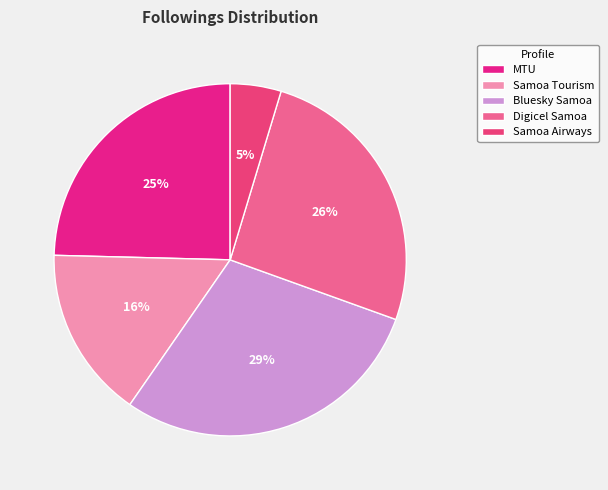

How many slices are in this pie chart?

5